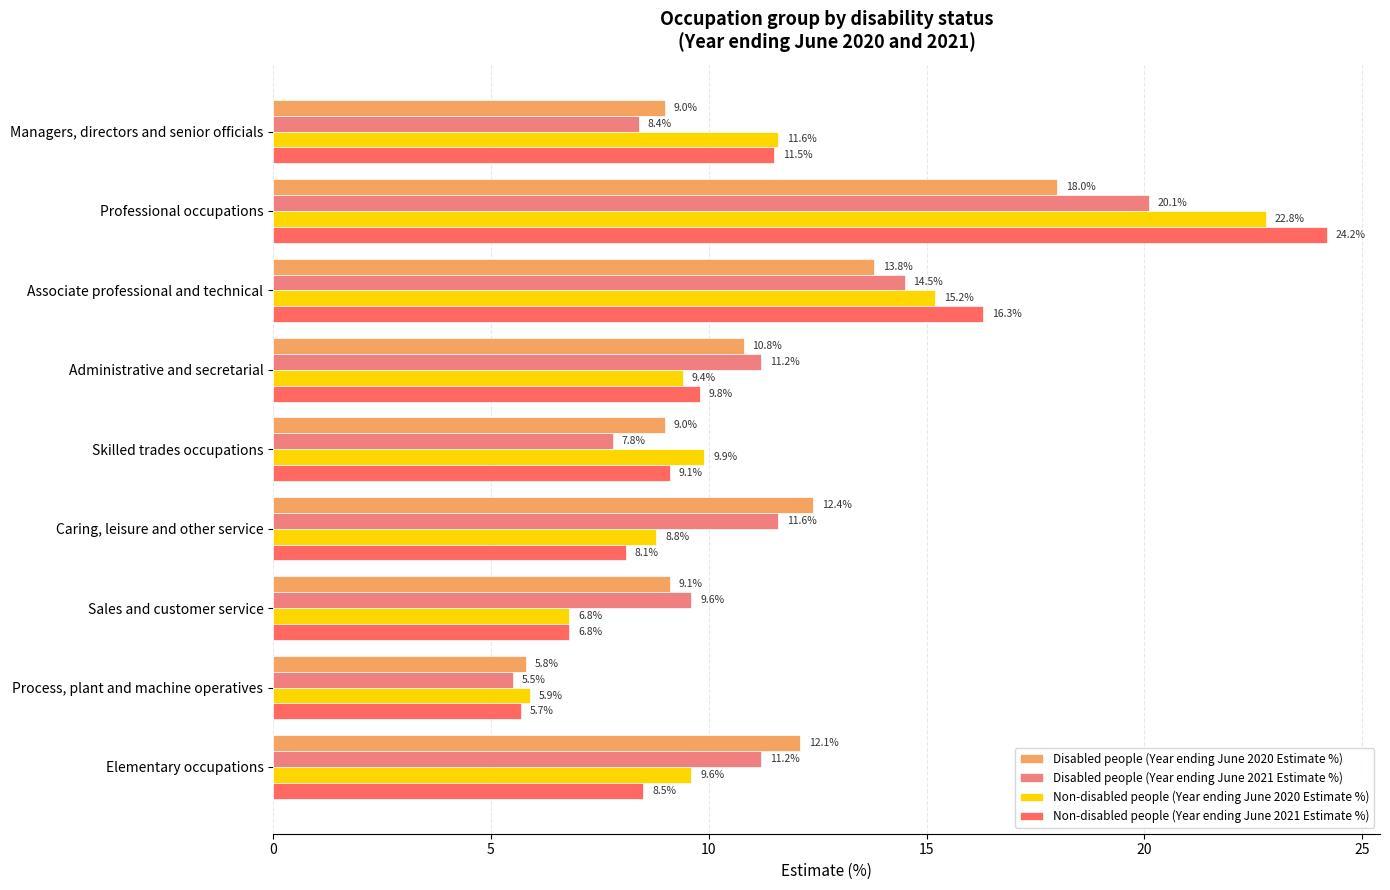

The Non-disabled people (Year ending June 2021 Estimate %) series shows 5.7 at Process, plant and machine operatives. True or false?

True